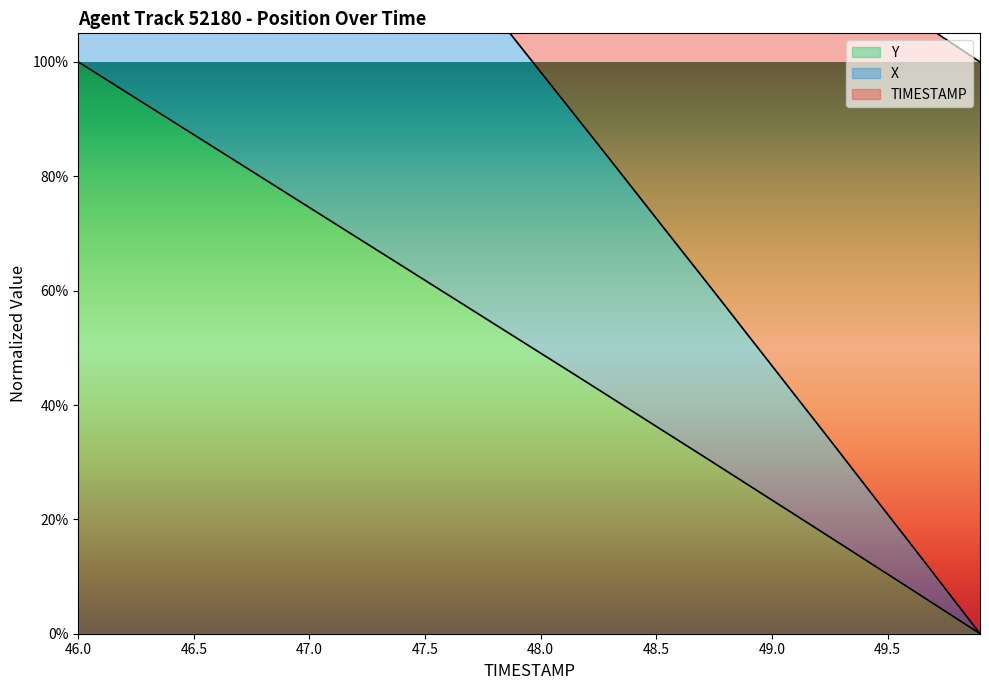

How many data points does each series have?

40